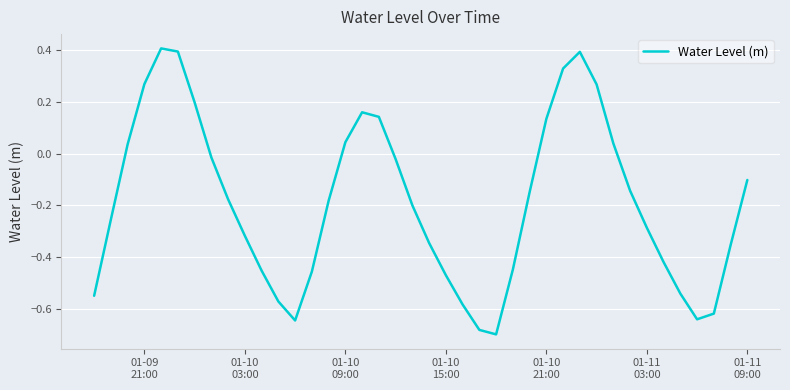

What is the greatest value displayed?

0.4